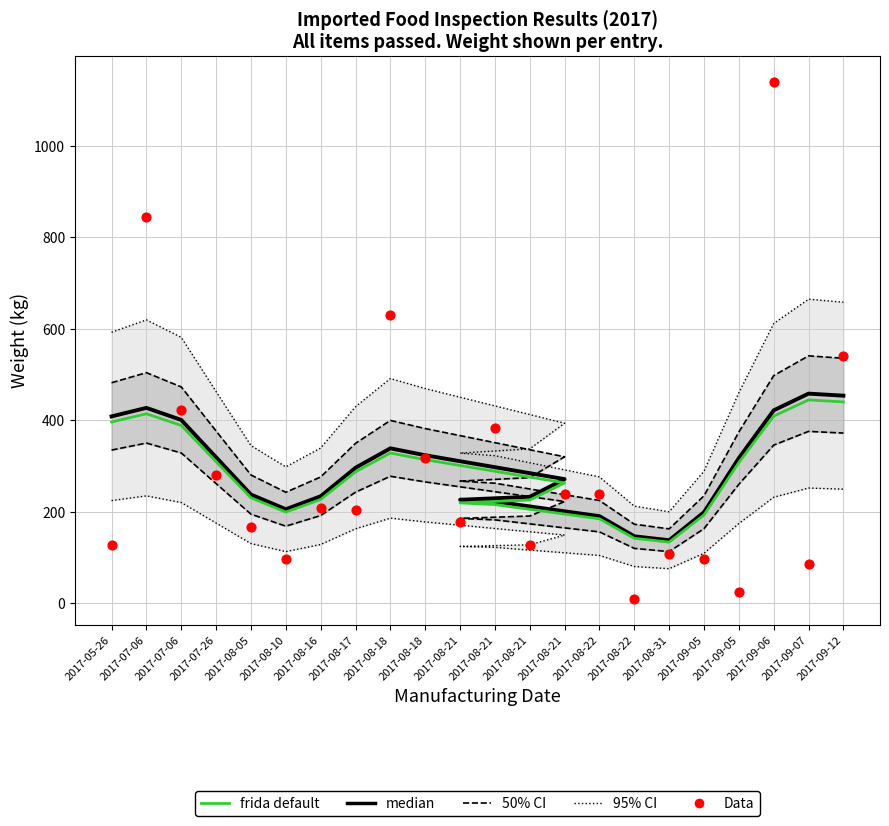

At how many categories does at least one series exceed 76?

22